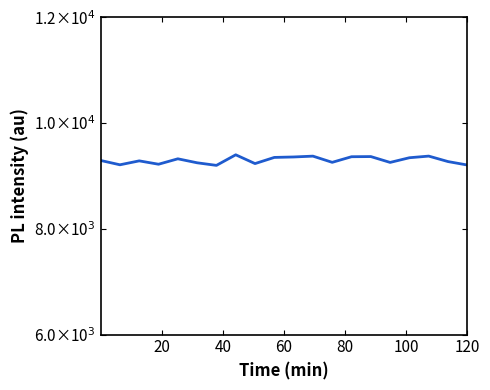

At which label is the value closest to 9300?

20